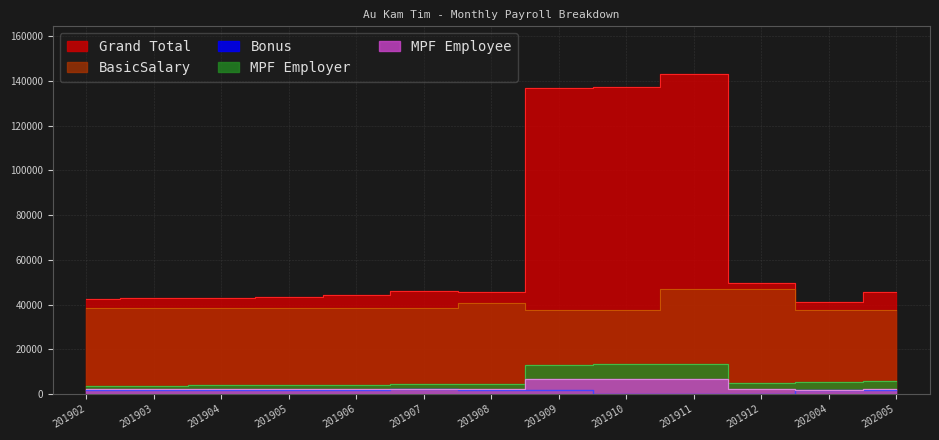

What is the sum of all Grand Total values?

860929.3